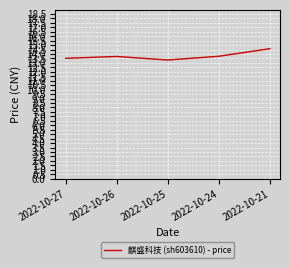

The value at 2022-10-27 is 8.1. True or false?

False